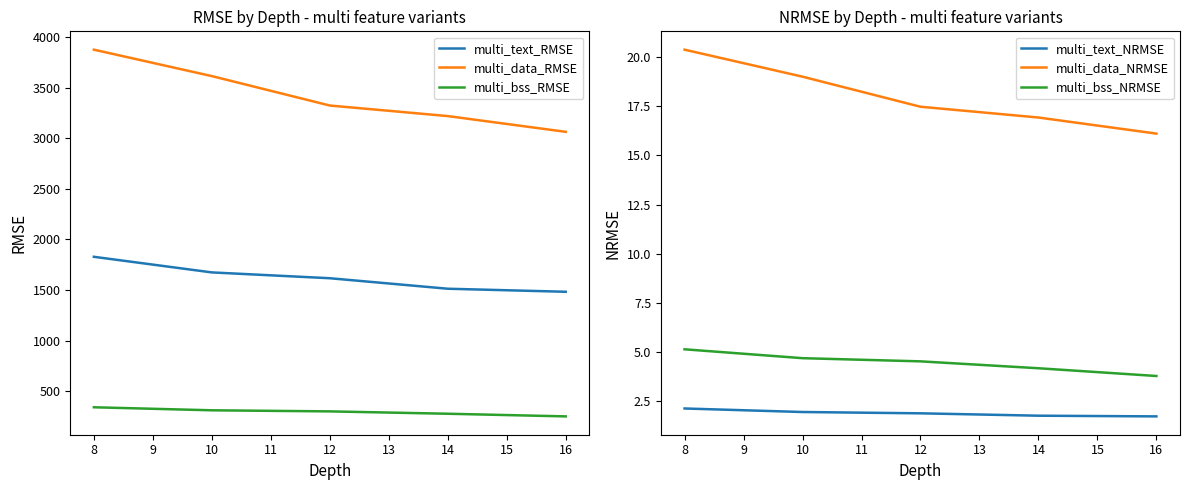

True or false: multi_bss_RMSE and multi_text_RMSE intersect in this chart.

False